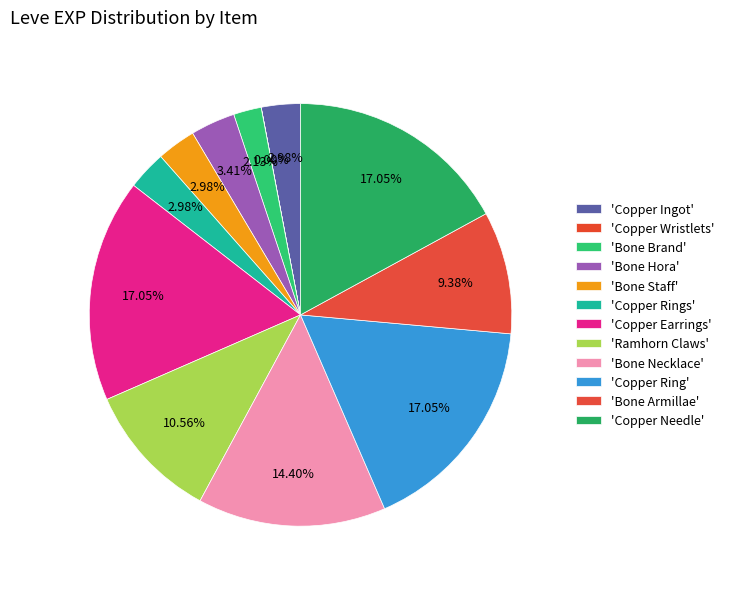

Count the number of slices in the pie.

12